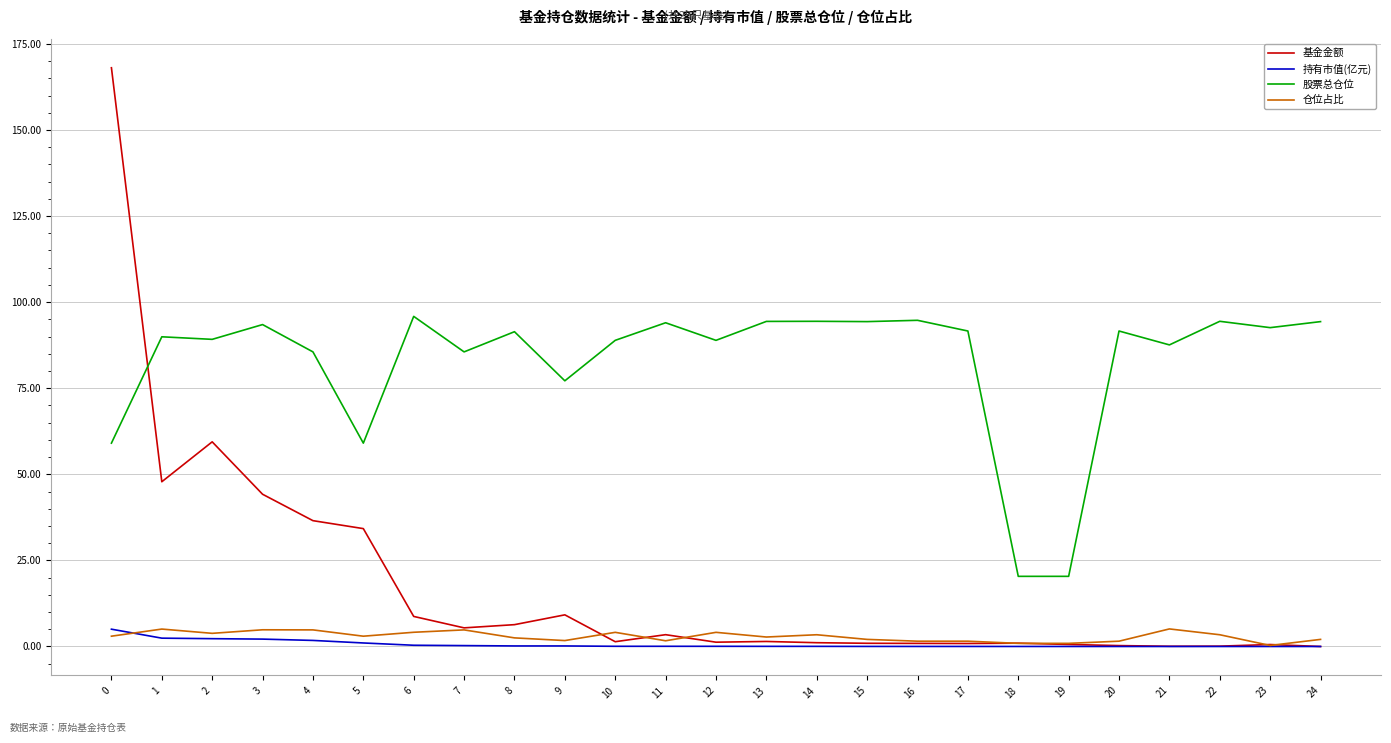

How many series are shown in this chart?

4